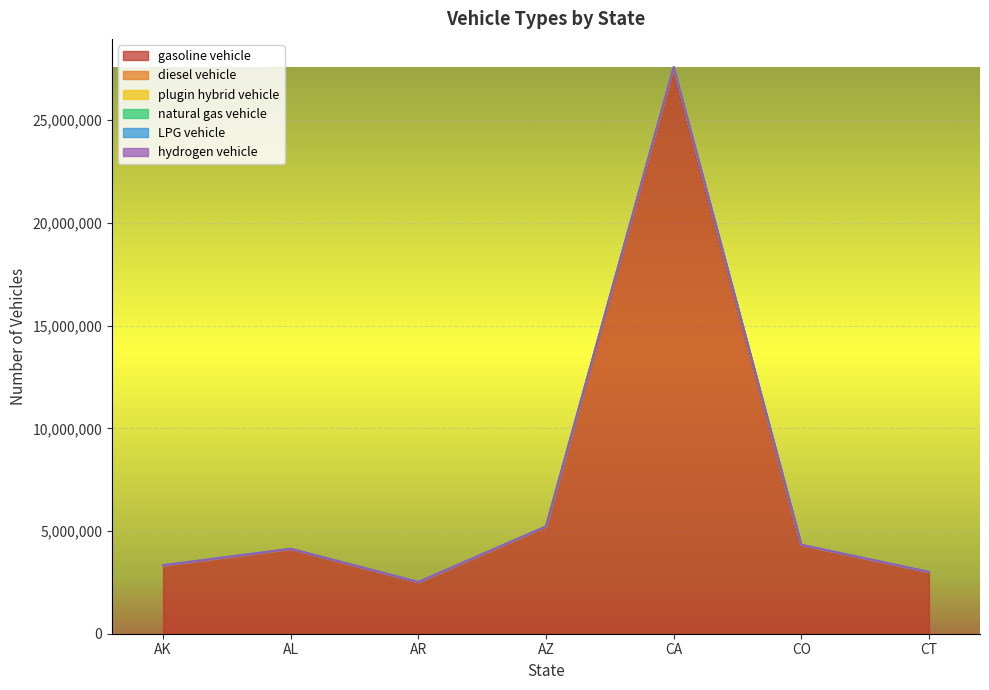

What is the difference between the plugin hybrid vehicle values at AZ and CA?

22349872